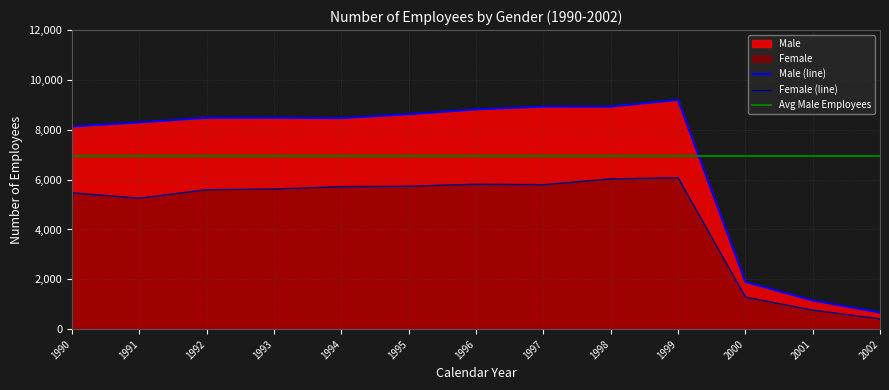

True or false: Female and Male cross at least once.

False